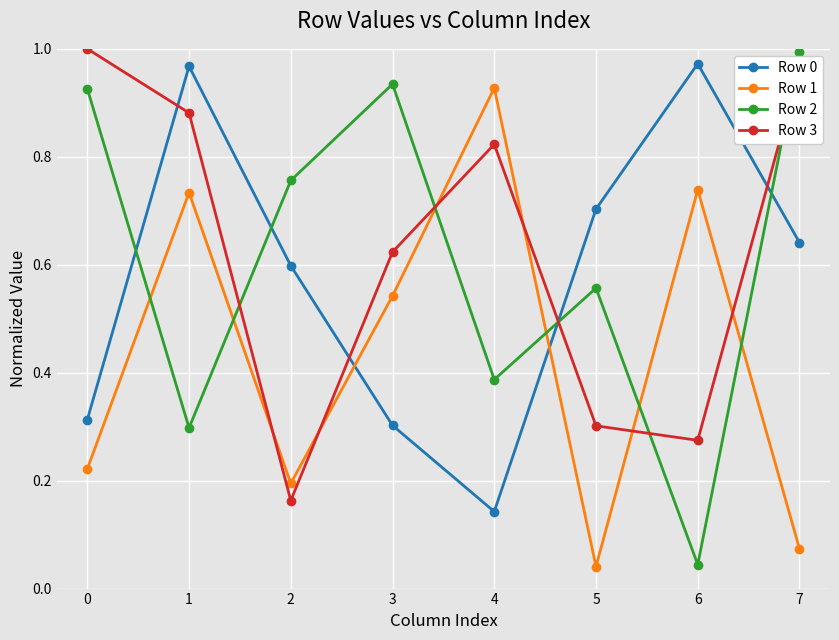

What is the sum of the Row 2 values at 0 and 7?

1.9